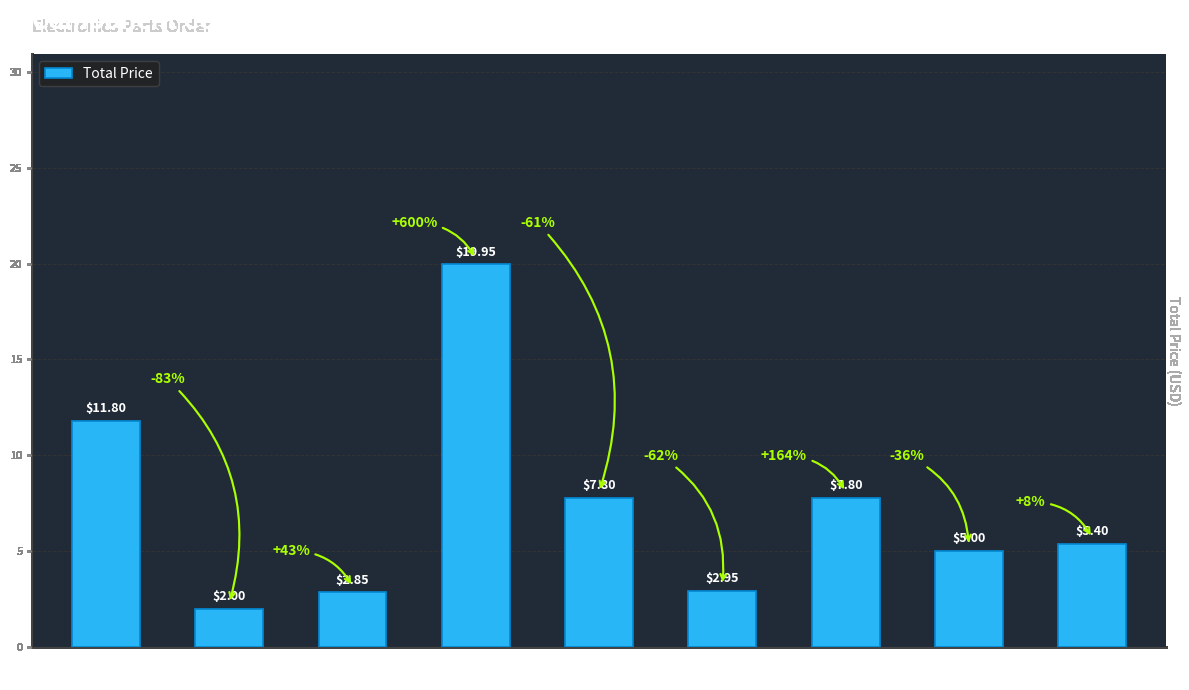

What is the label of the 4th bar from the right?

Black hook-up
wire